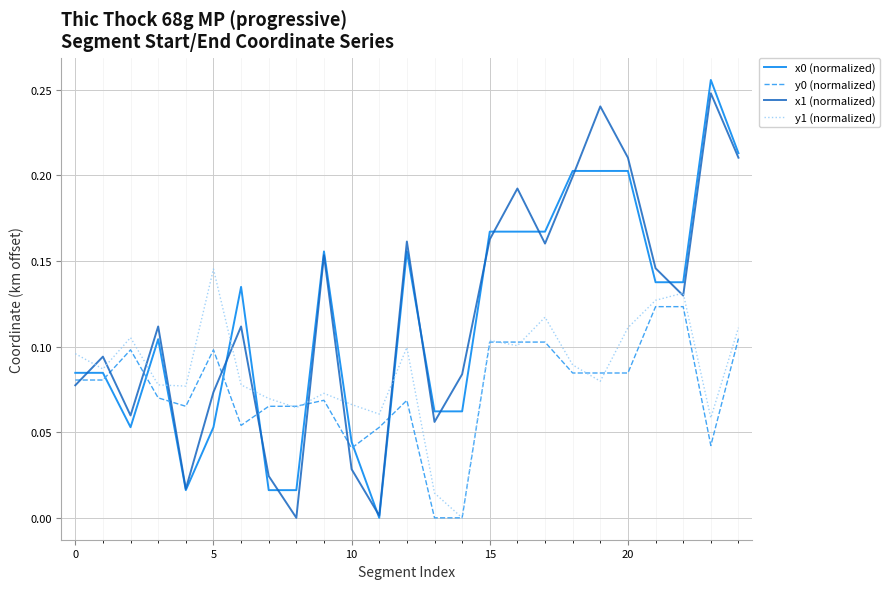

Which series ends up on top after the final intersection of y0 (normalized) and x1 (normalized)?

x1 (normalized)